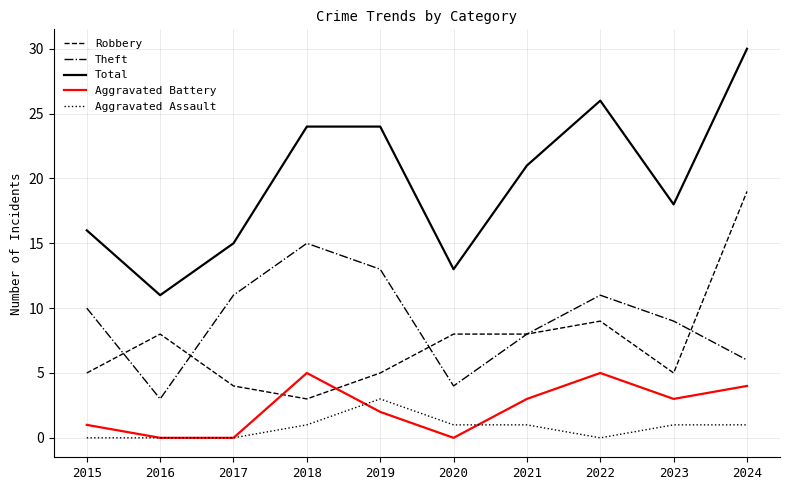

Read the Total value at 2021.

21